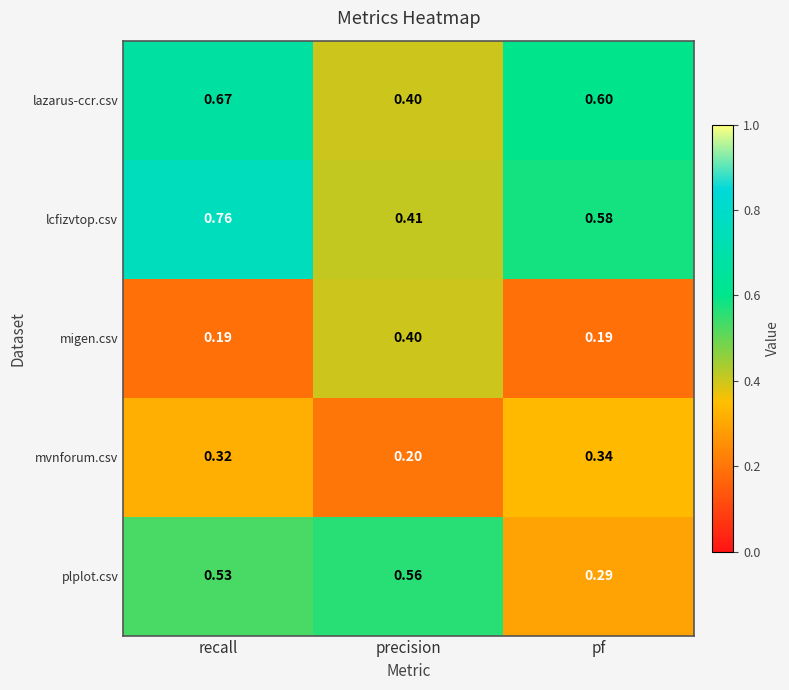

Between recall and precision, which series saw the biggest shift?

lcfizvtop.csv